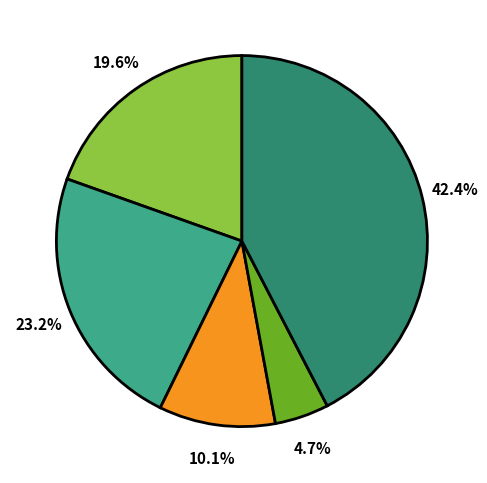

Is there a majority slice in this chart?

No